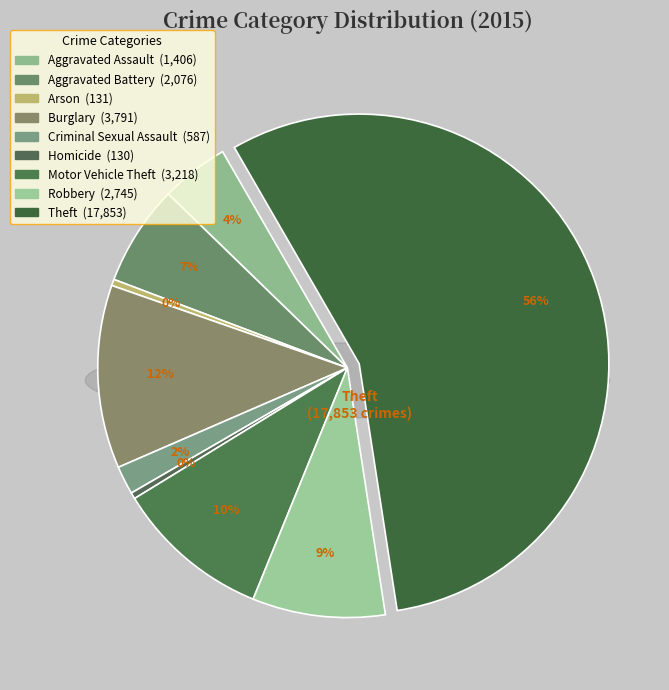

Which category has the biggest portion of the pie?

Theft